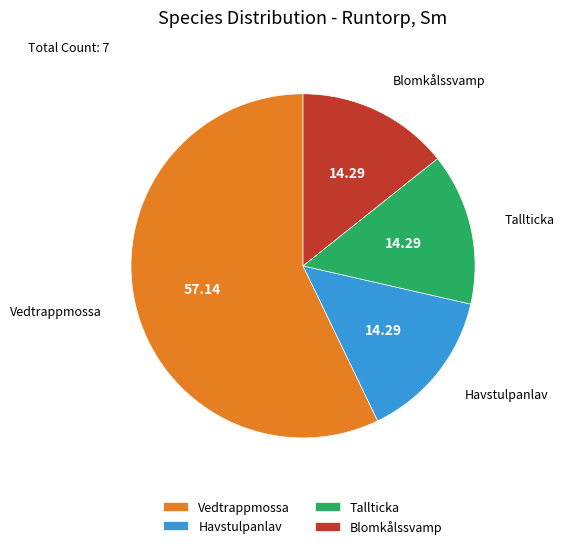

How many slices are in this pie chart?

4